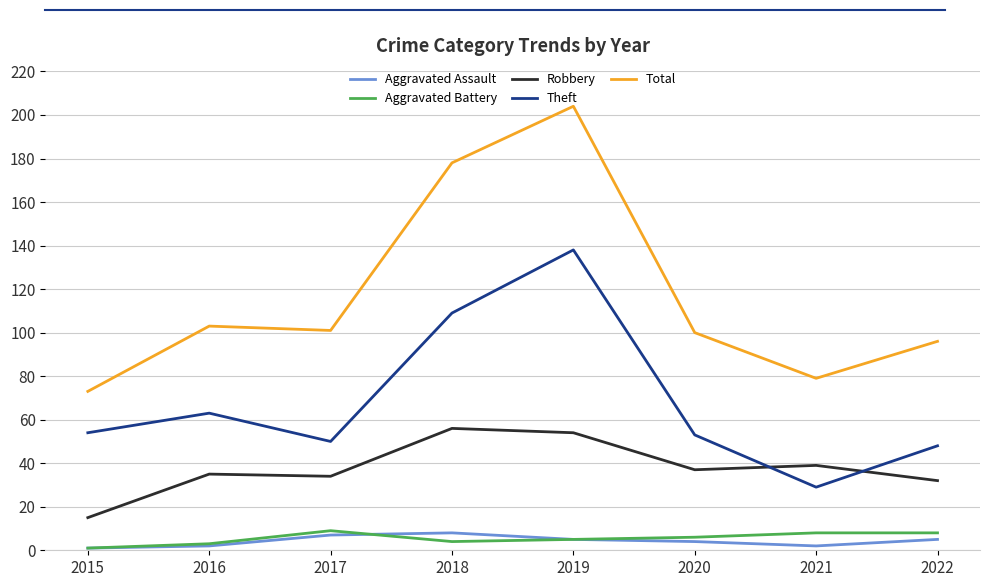

What is the difference between the Total values at 2021 and 2020?

21